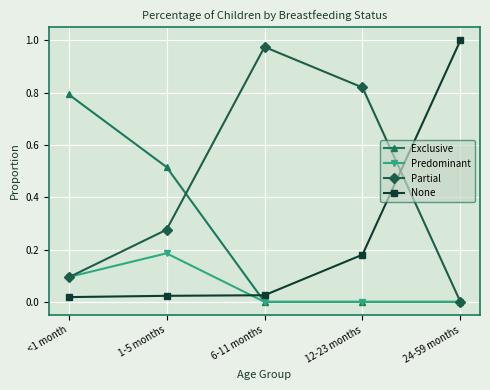

Which category has the highest value across all series?

24-59 months